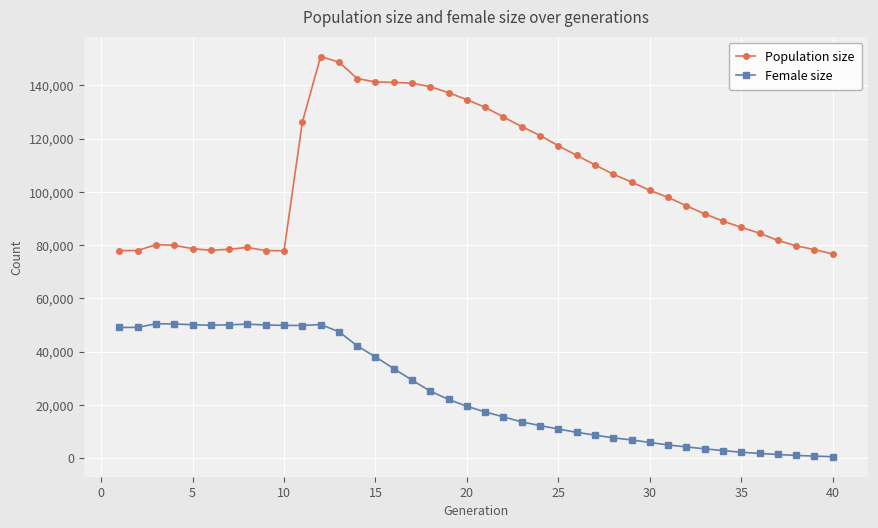

True or false: Population size and Female size intersect in this chart.

False